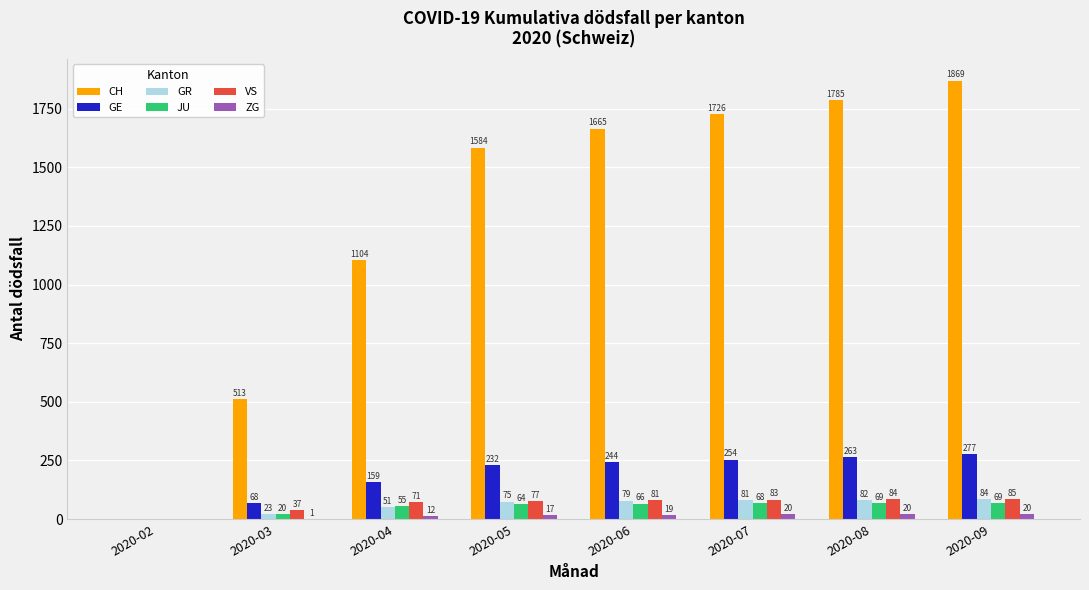

True or false: GE has a value of 408 at 2020-09.

False